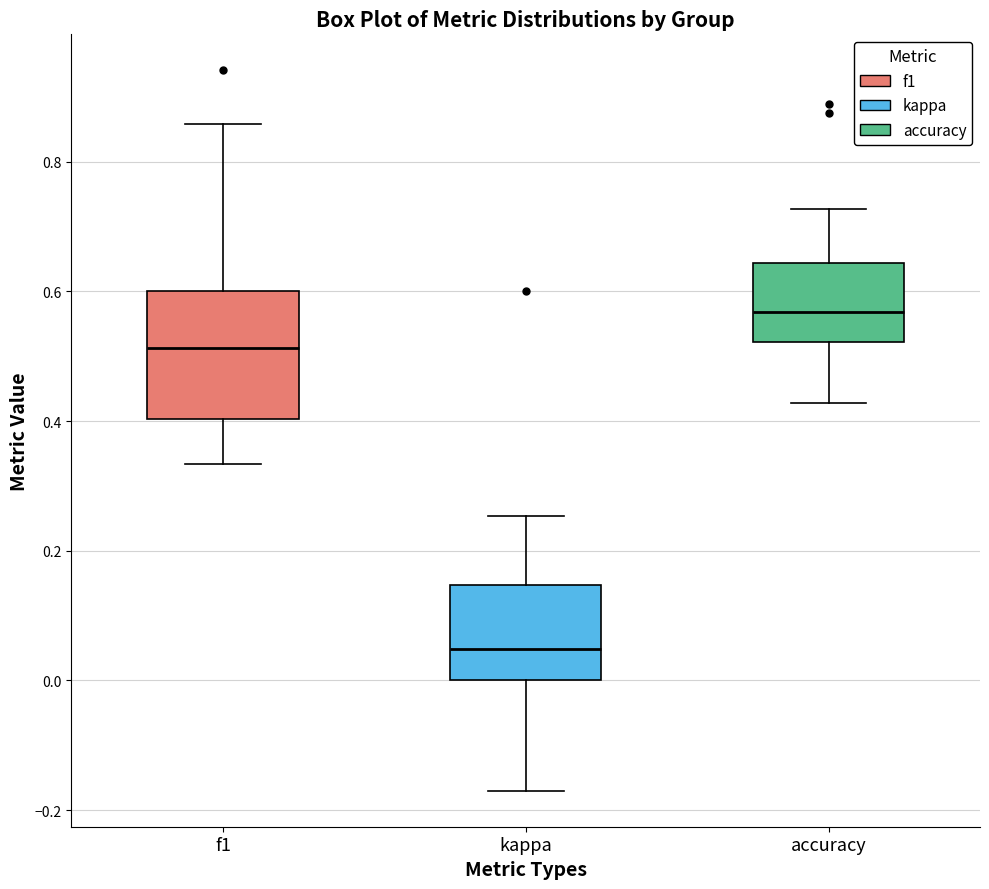

Which box is the tallest, from its lower edge to its upper edge?

f1